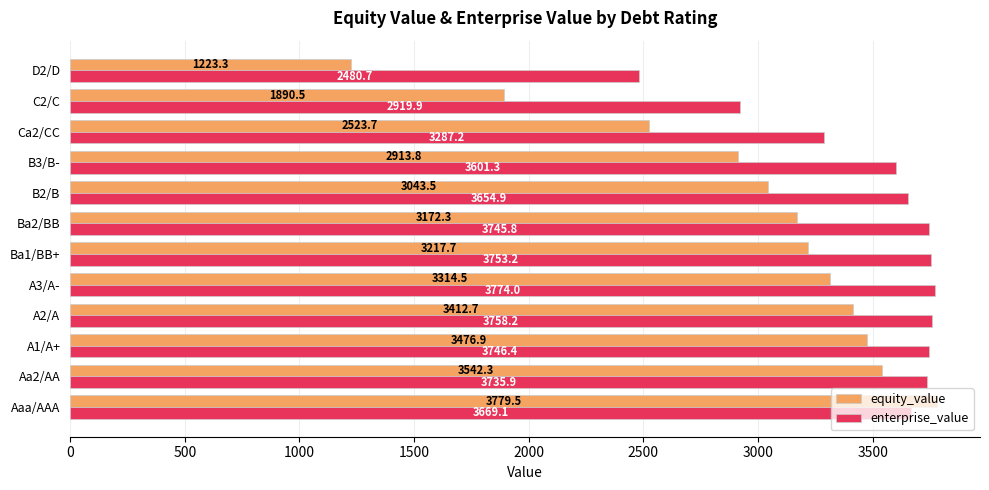

At how many categories does at least one series exceed 2885?

11